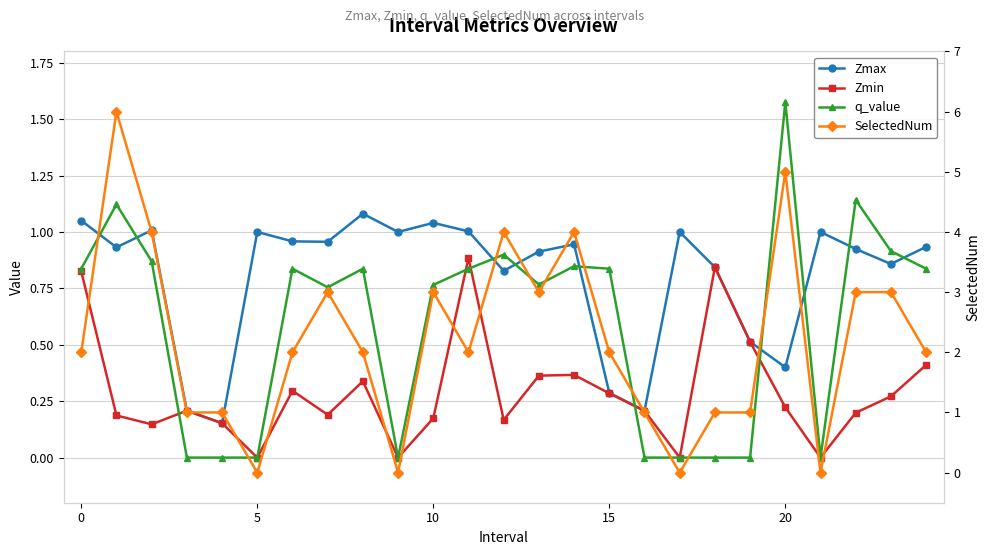

What are all the series names shown in the legend?

Zmax, Zmin, q_value, SelectedNum